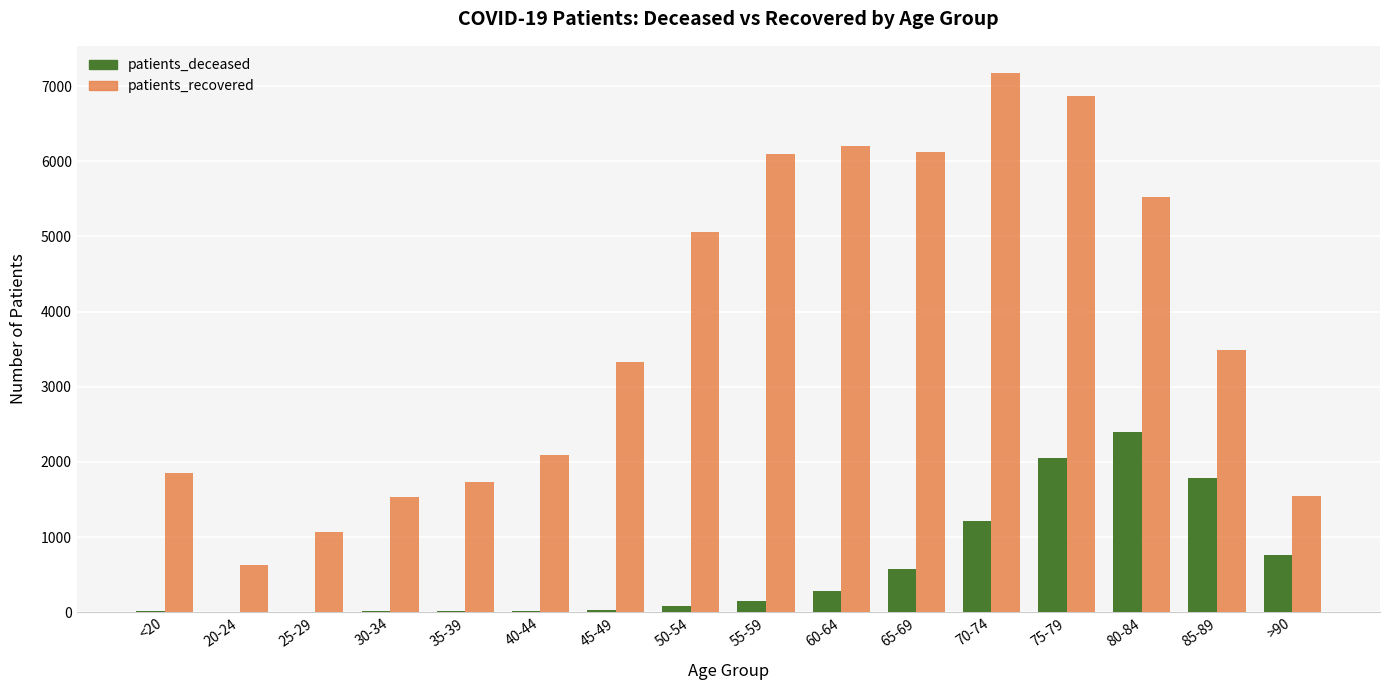

Is it true that patients_deceased equals 16 at 40-44?

True